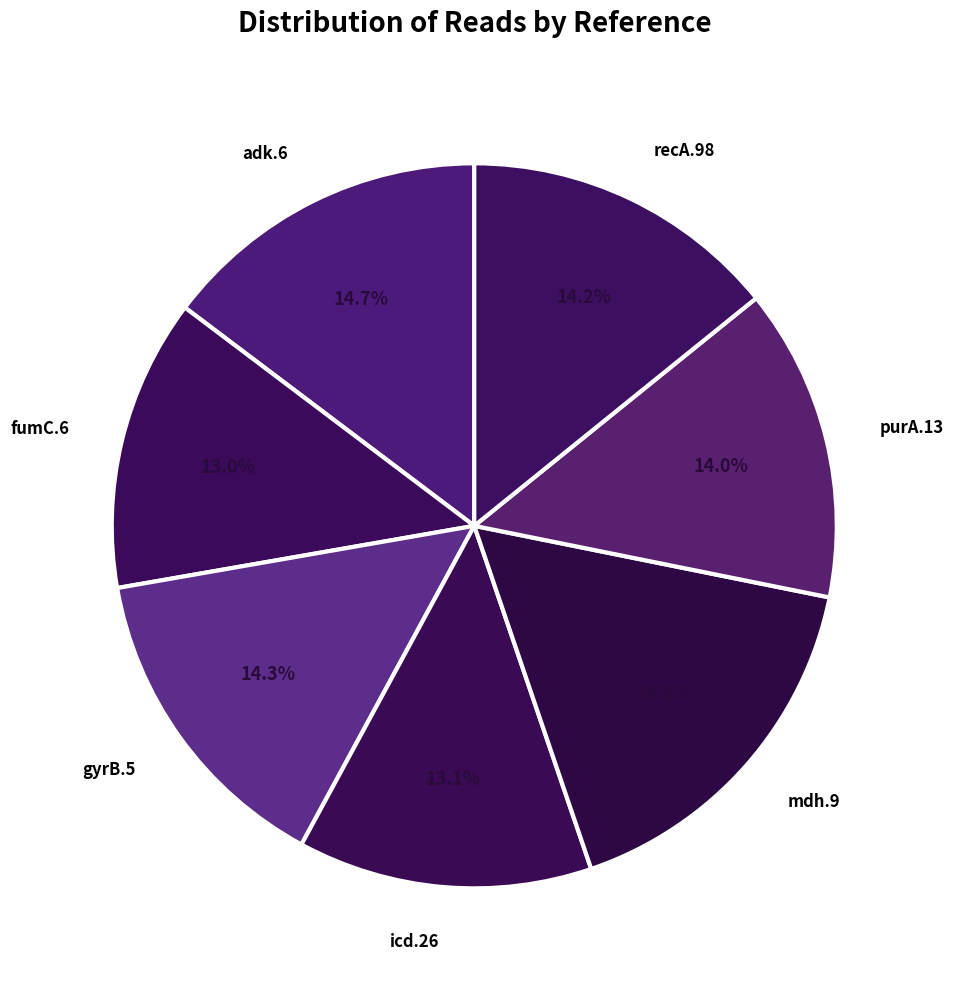

Rank the categories by value from highest to lowest.

mdh.9, adk.6, gyrB.5, recA.98, purA.13, icd.26, fumC.6